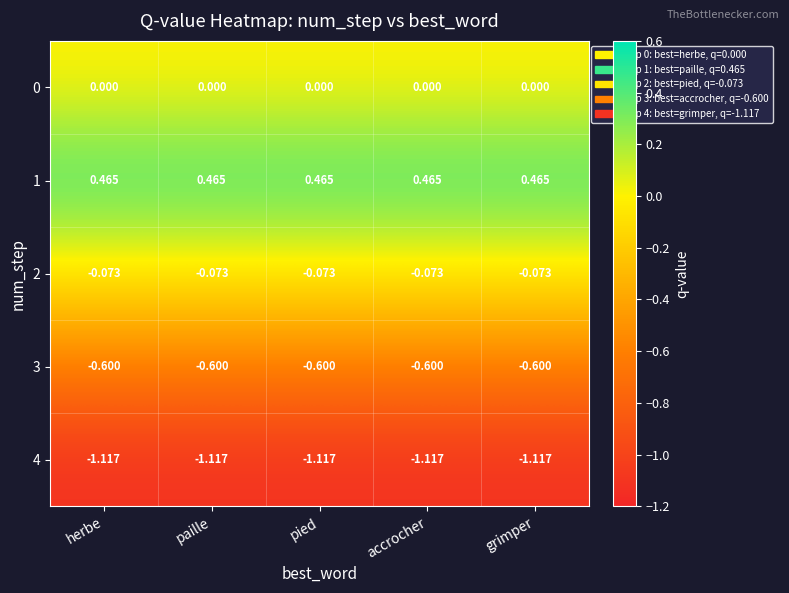

At which category is the sum across all series the highest?

herbe